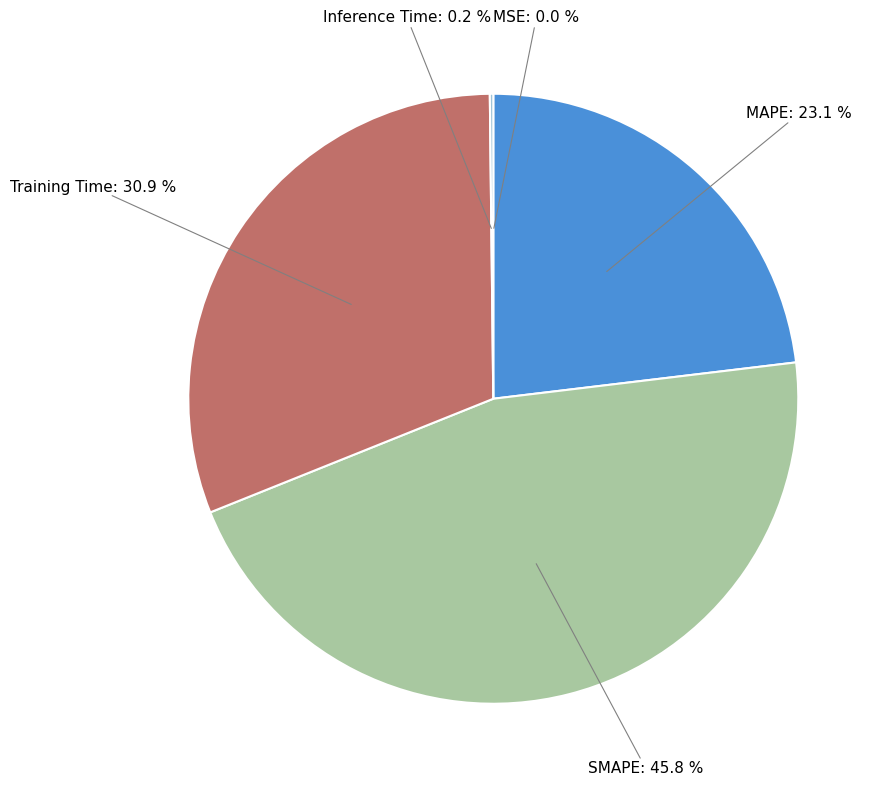

Is there a majority slice in this chart?

No